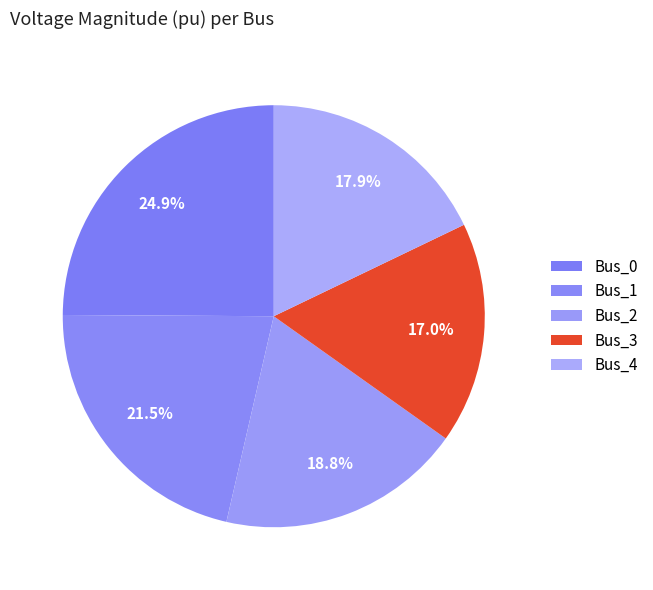

Which category has the biggest portion of the pie?

Bus_0